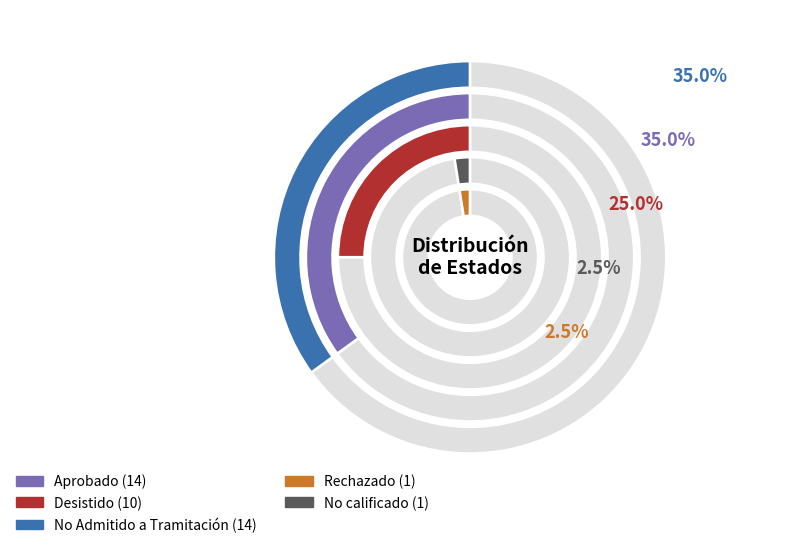

Is it true that Rechazado is 17% of the pie?

False